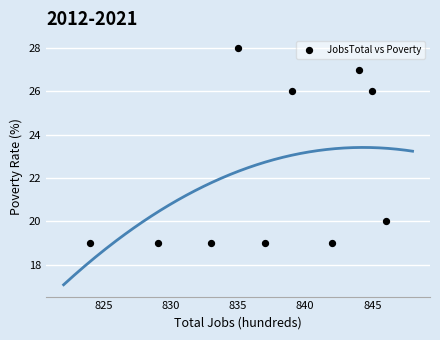

What is the range of X values (max minus min)?

22